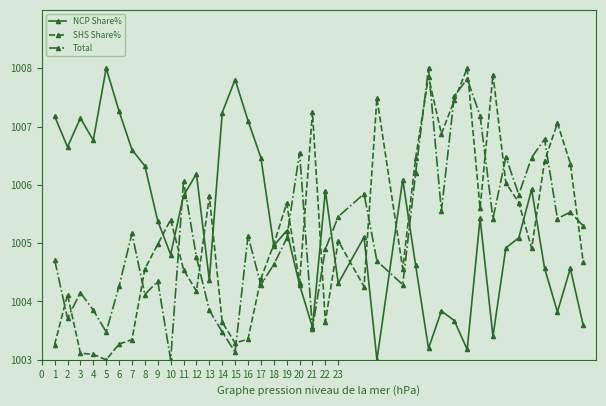

In NCP Share%, how many points are higher than both neighbors (excluding endpoints)?

12